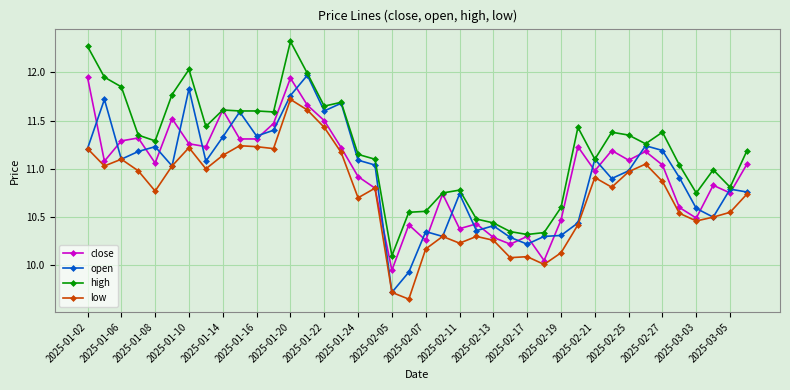

Which series has the largest total across all categories?

high